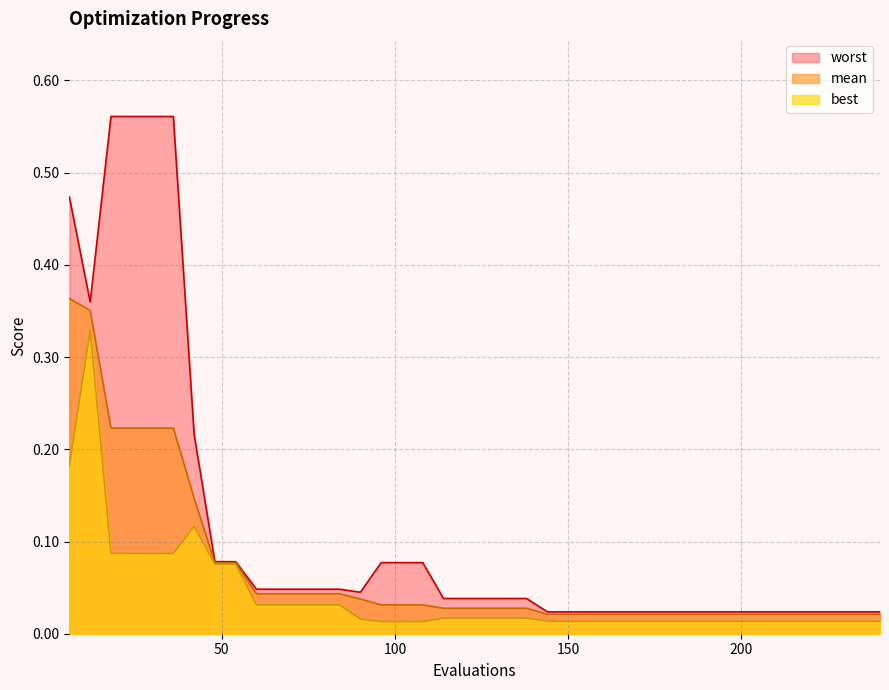

Which series has the largest total across all categories?

worst